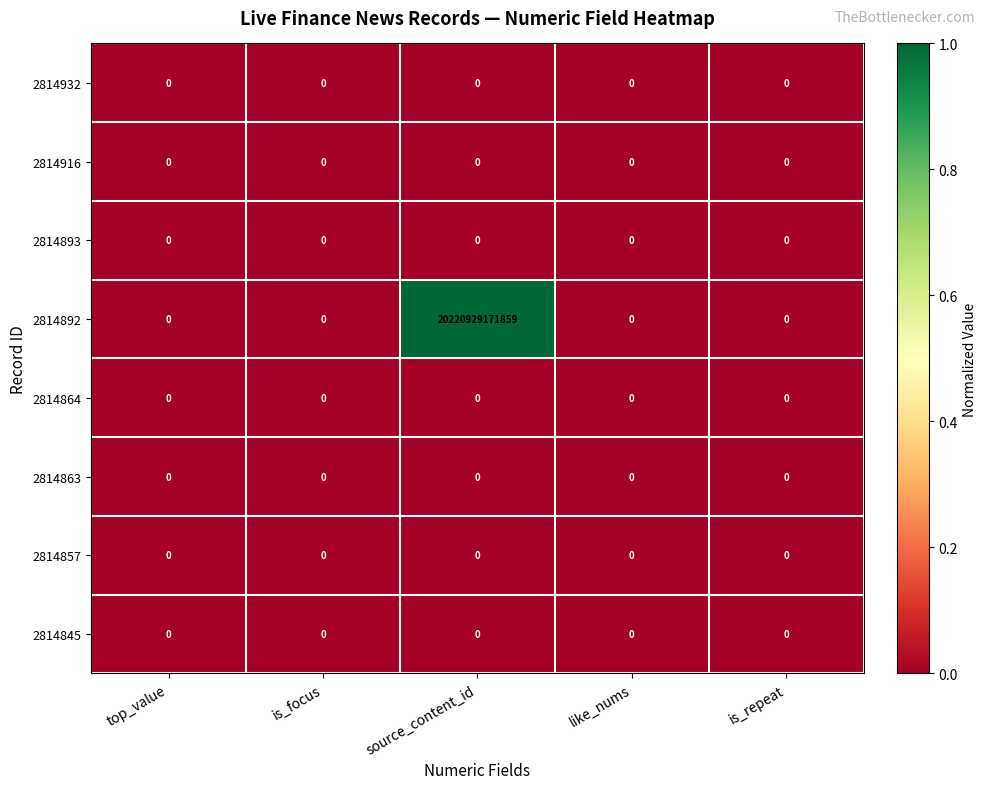

Which series has the largest range (max minus min)?

2814892